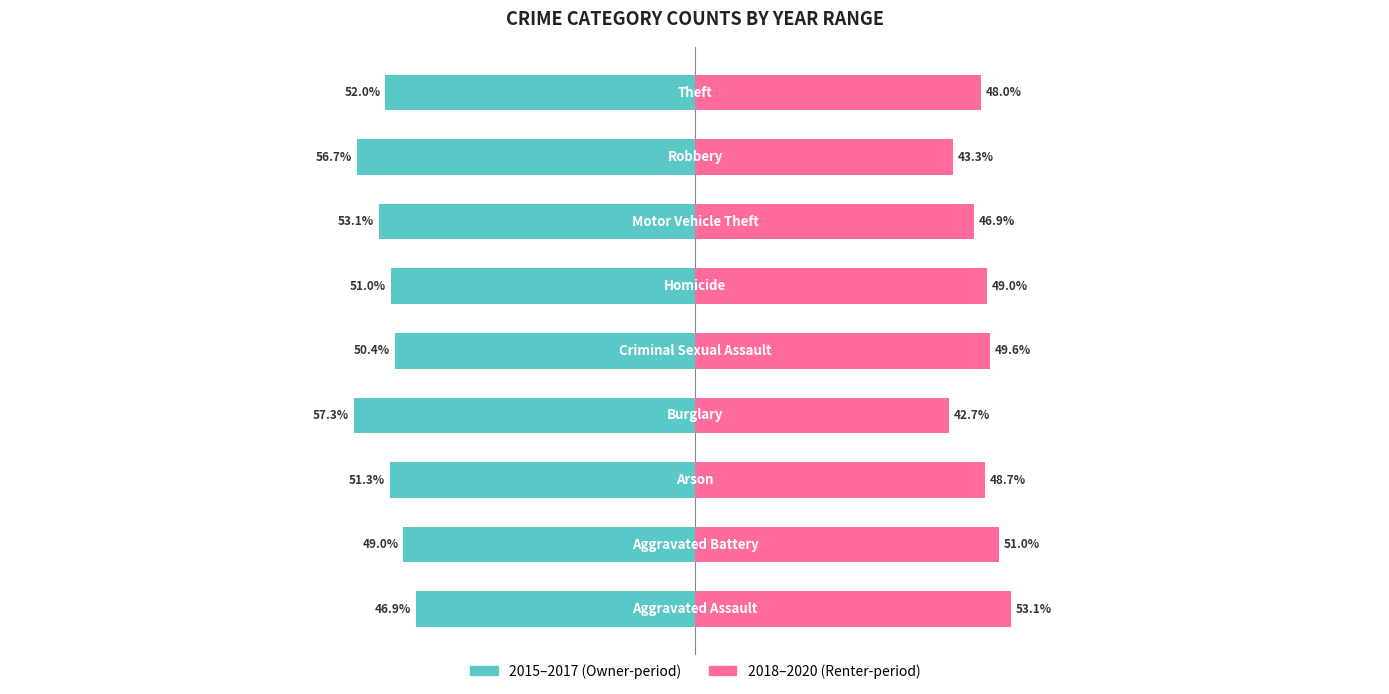

True or false: 2015–2017 has a value of -49.0 at 1.

True